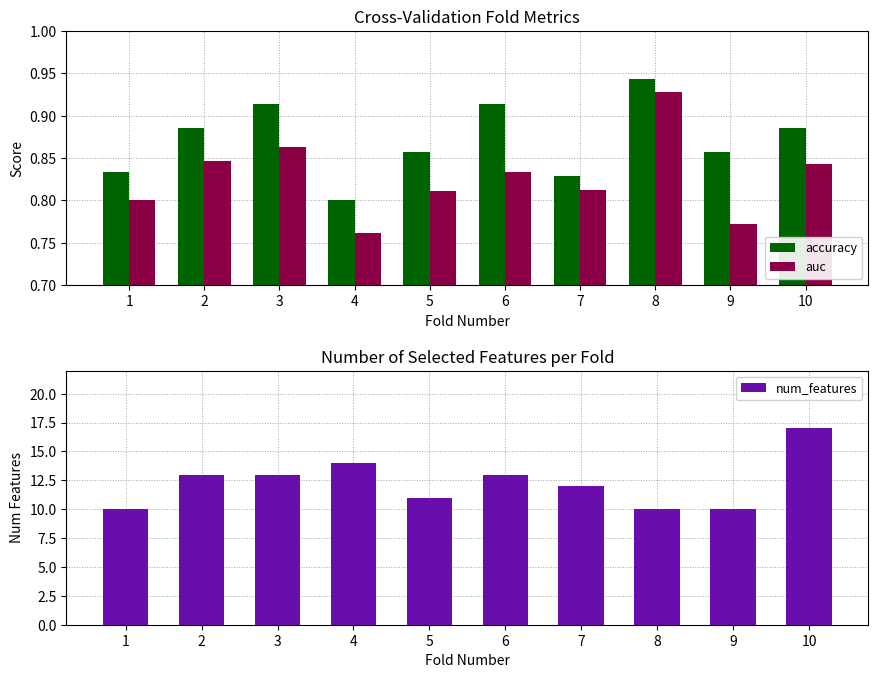

Which series has the widest spread of values?

num_features